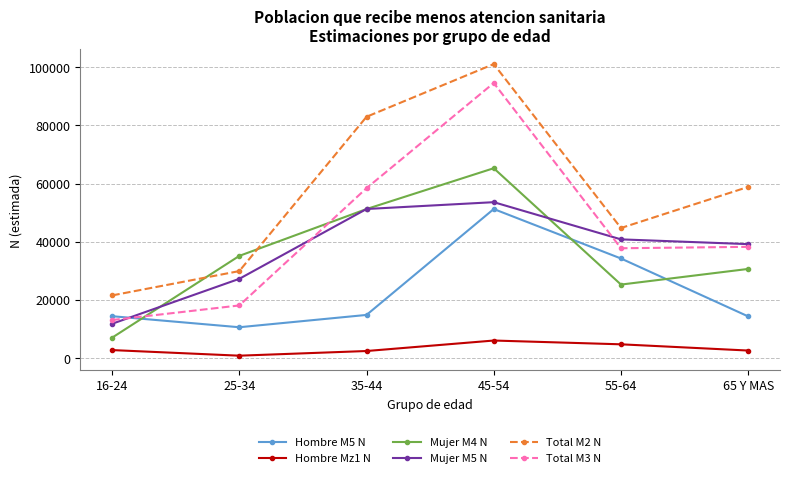

True or false: Total M2 N and Mujer M5 N cross at least once.

False